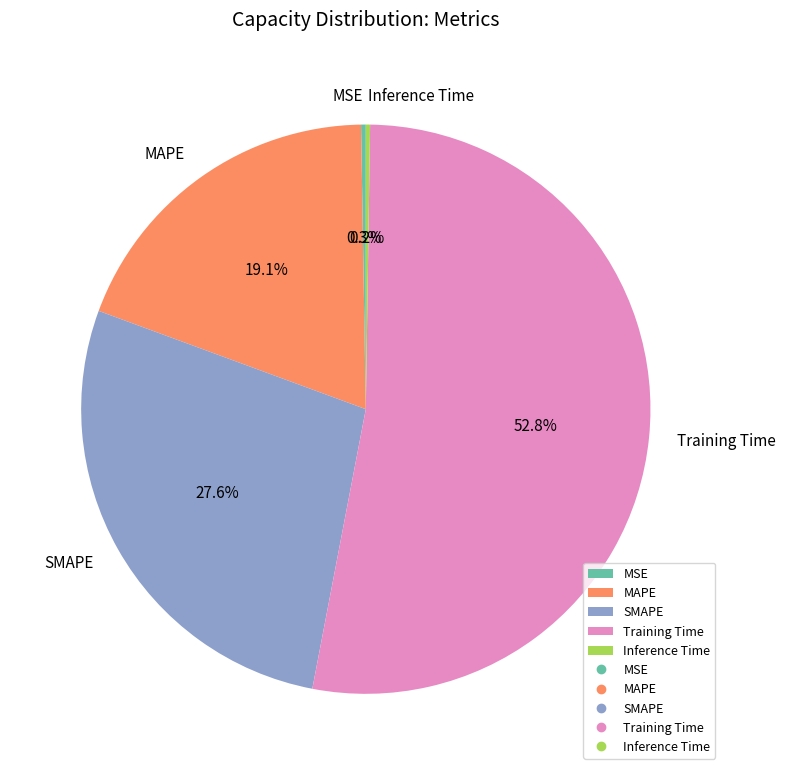

How much of the chart is everything except Training Time?

47.2%